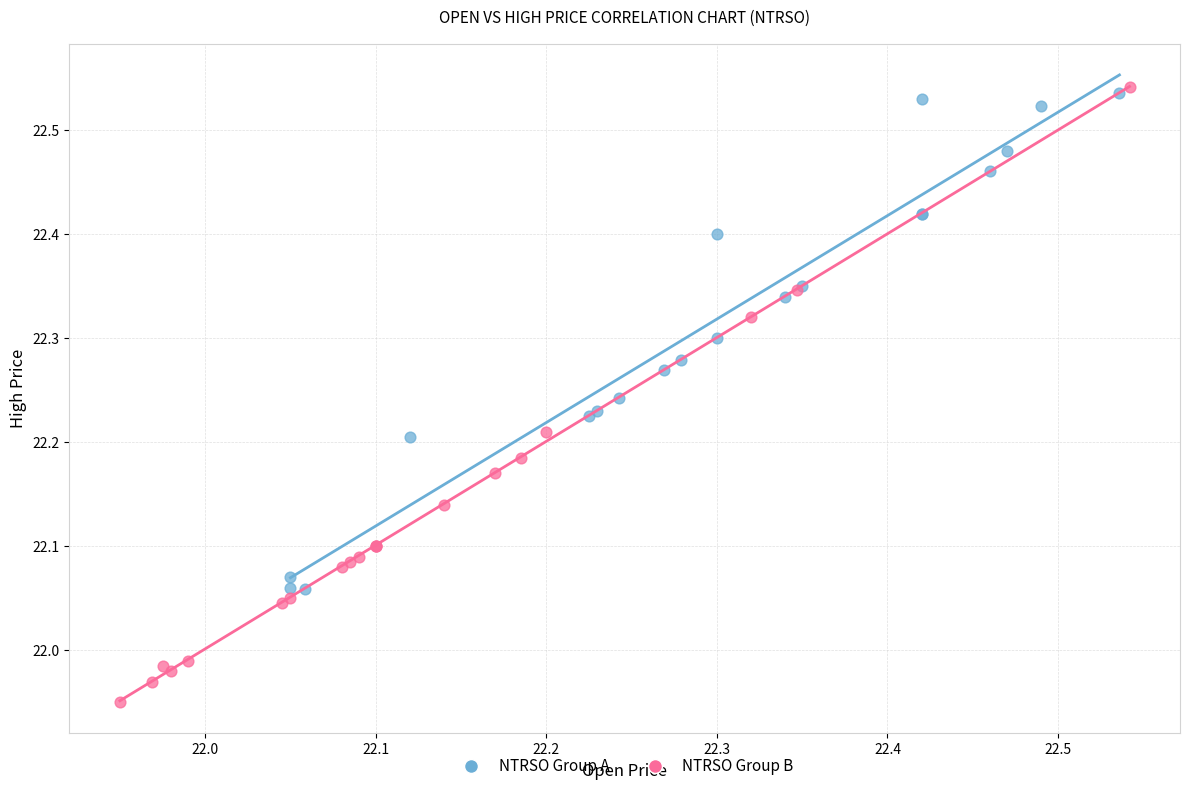

Which series has the largest Y range (max minus min)?

NTRSO Group B